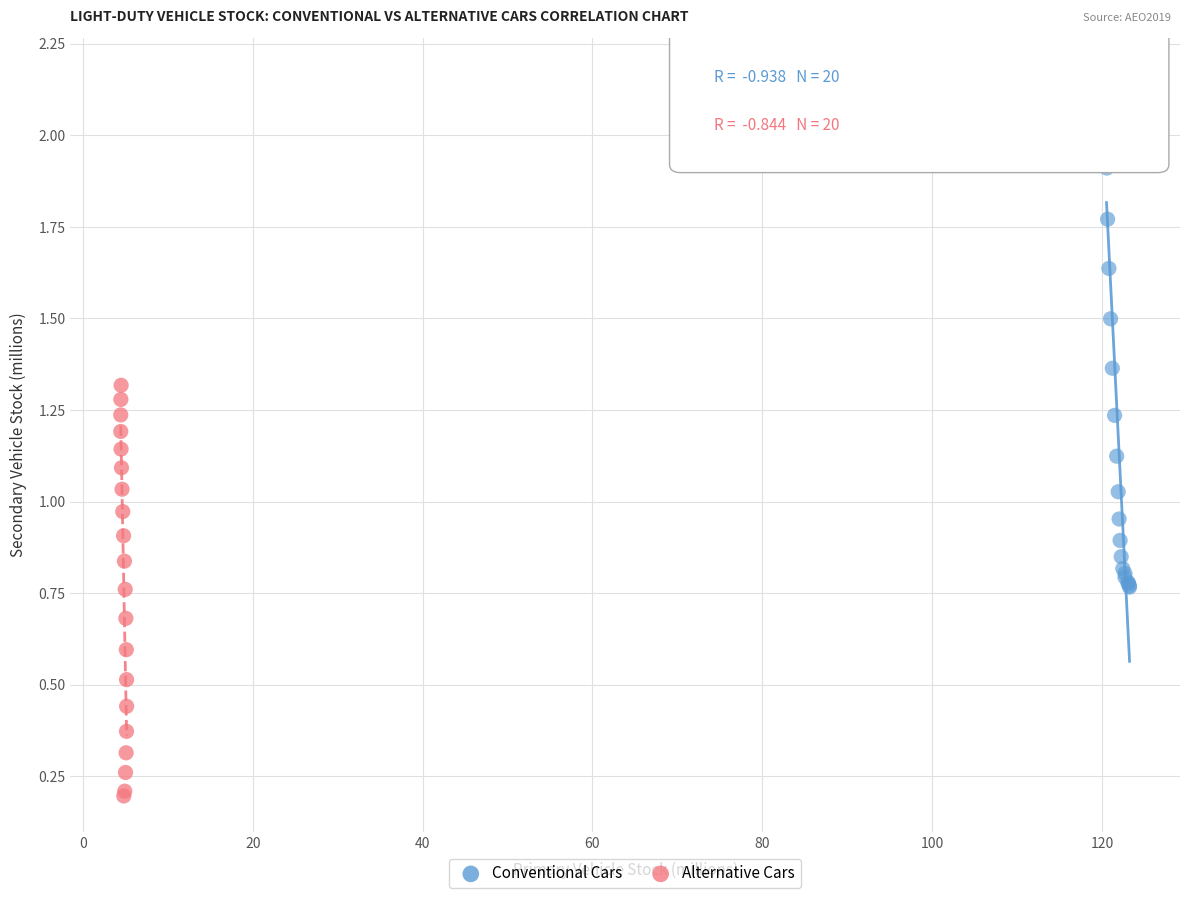

Which series reaches the maximum Y coordinate?

Conventional Cars